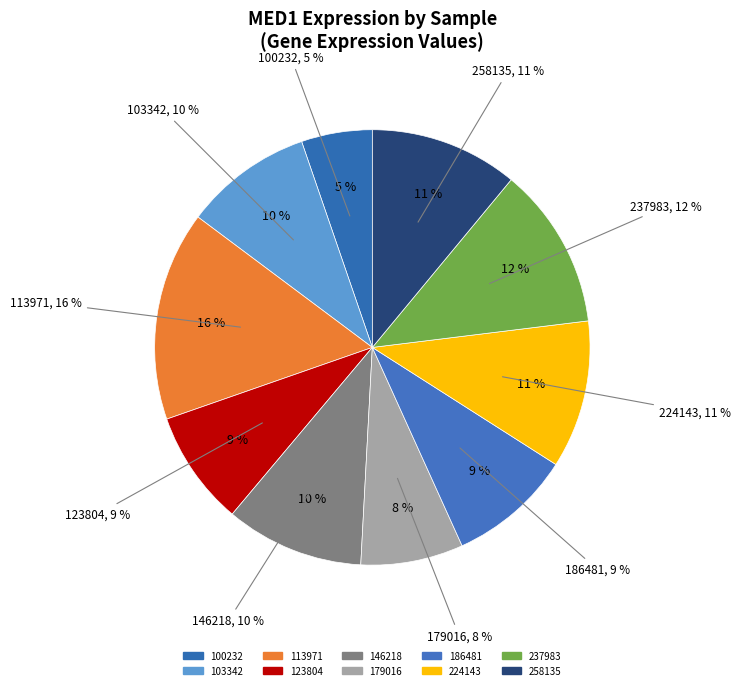

What is the change in value from 100232 to 186481?

+36.3